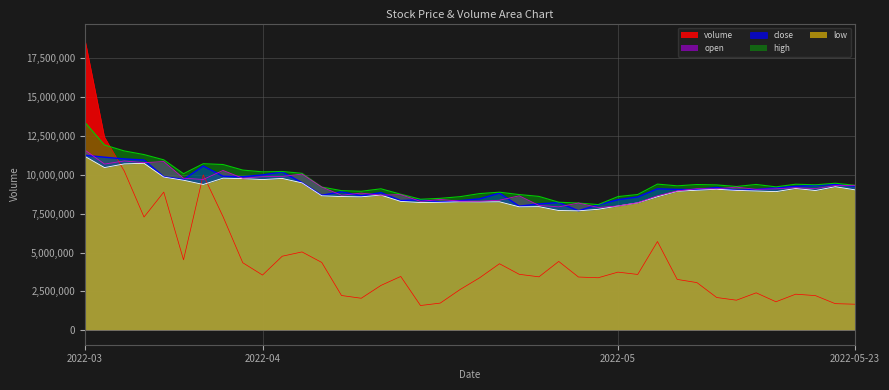

Which category has the lowest value in the high series?

2022-04-29